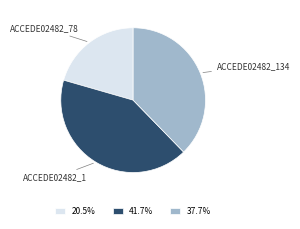

Is the sum of ACCEDE02482_1 and ACCEDE02482_78 greater than half?

Yes